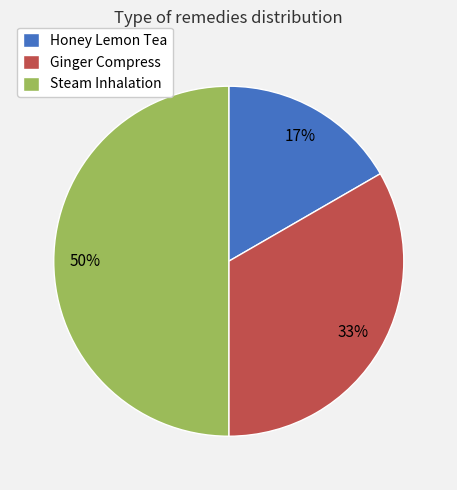

What is the smallest slice in the pie chart?

Honey Lemon Tea